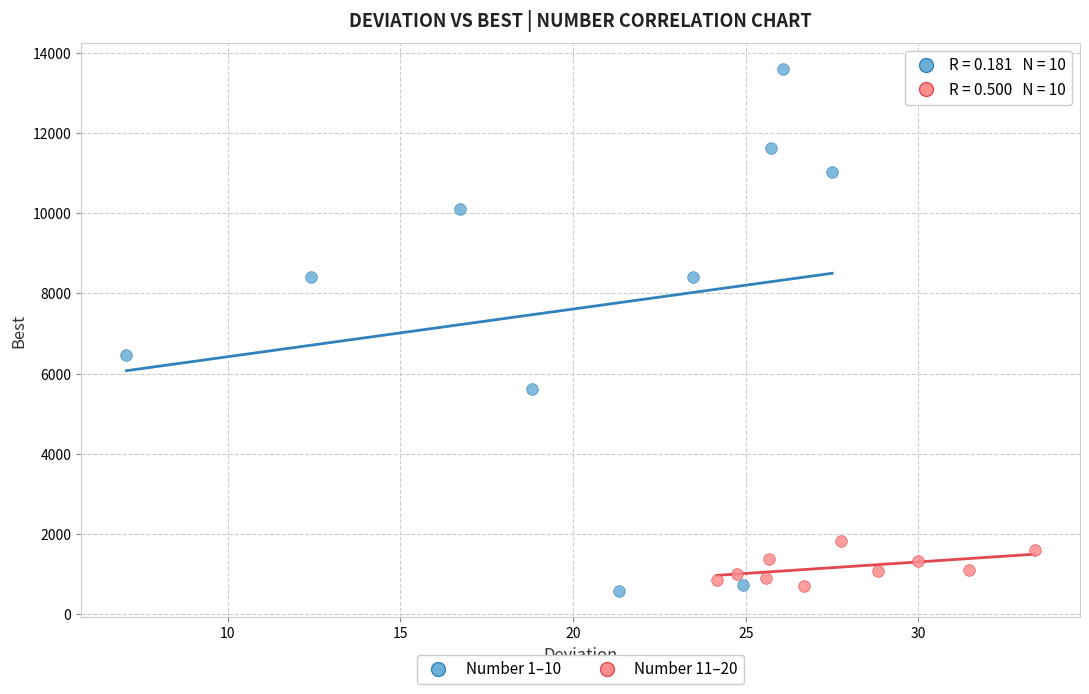

Which series has the largest Y range (max minus min)?

Number 1–10